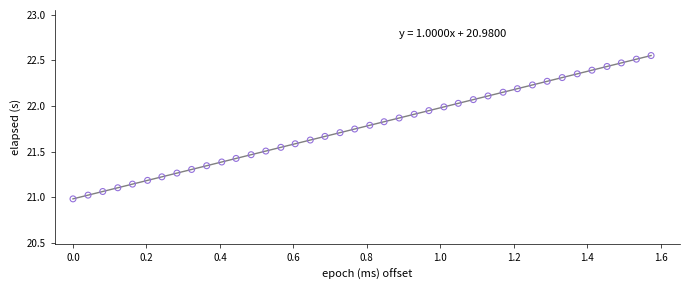

What is the range of X values (max minus min)?

1.6